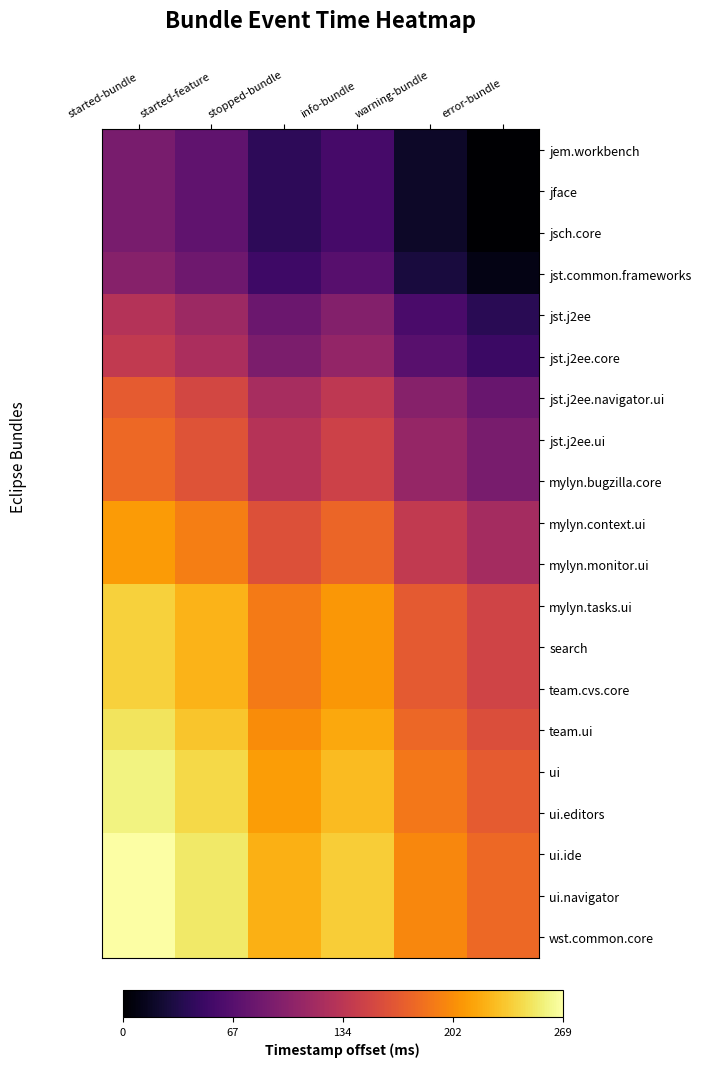

List the series in order of their peak value, lowest first.

jem.workbench, jface, jsch.core, jst.common.frameworks, jst.j2ee, jst.j2ee.core, jst.j2ee.navigator.ui, jst.j2ee.ui, mylyn.bugzilla.core, mylyn.context.ui, mylyn.monitor.ui, mylyn.tasks.ui, search, team.cvs.core, team.ui, ui, ui.editors, ui.ide, ui.navigator, wst.common.core